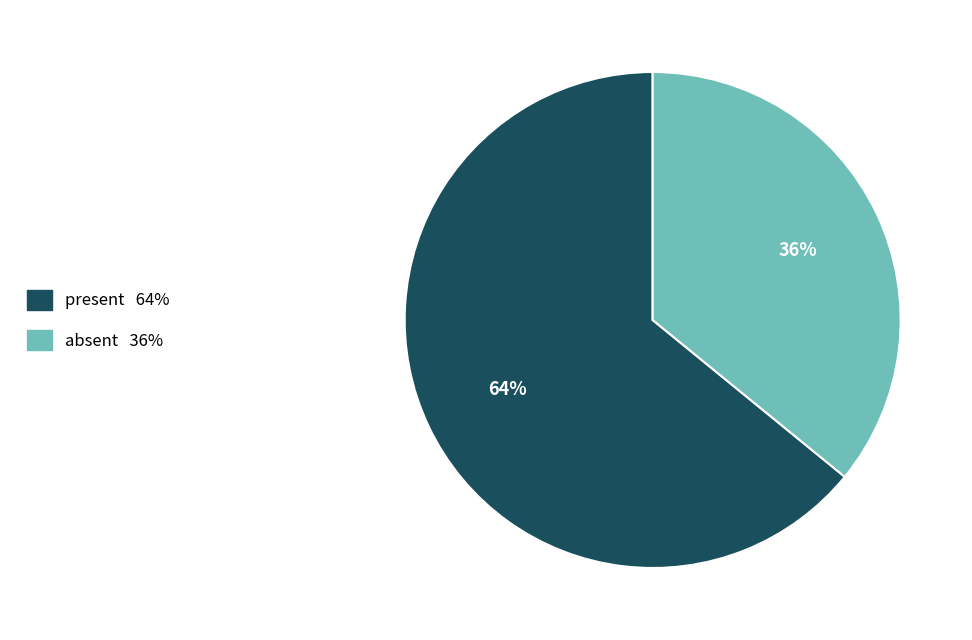

Rank the categories by value from lowest to highest.

absent, present